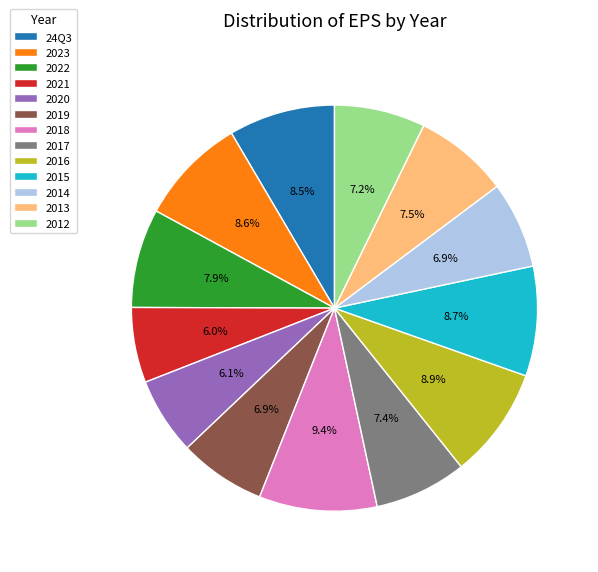

What is the largest slice in the pie chart?

2018